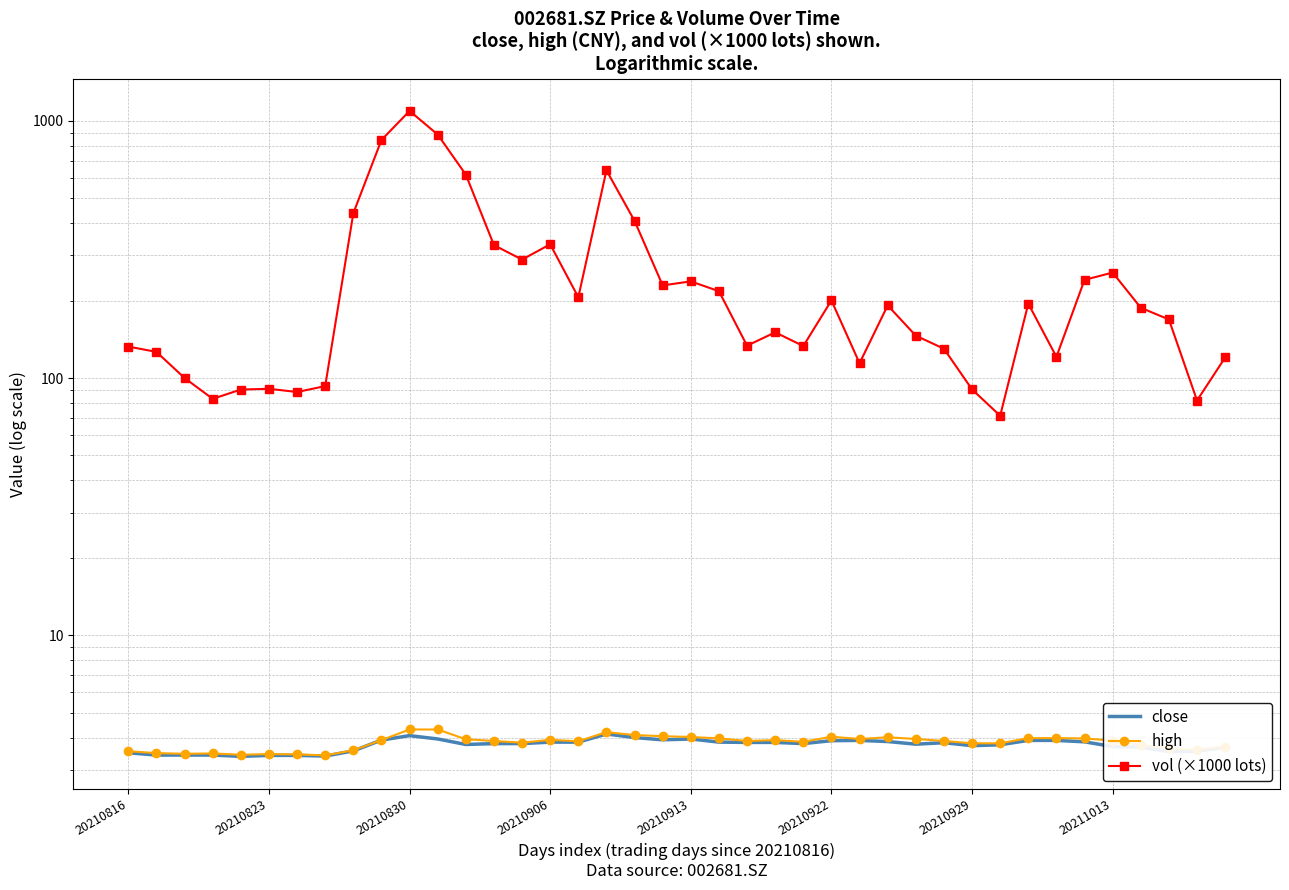

How many series are shown in this chart?

3